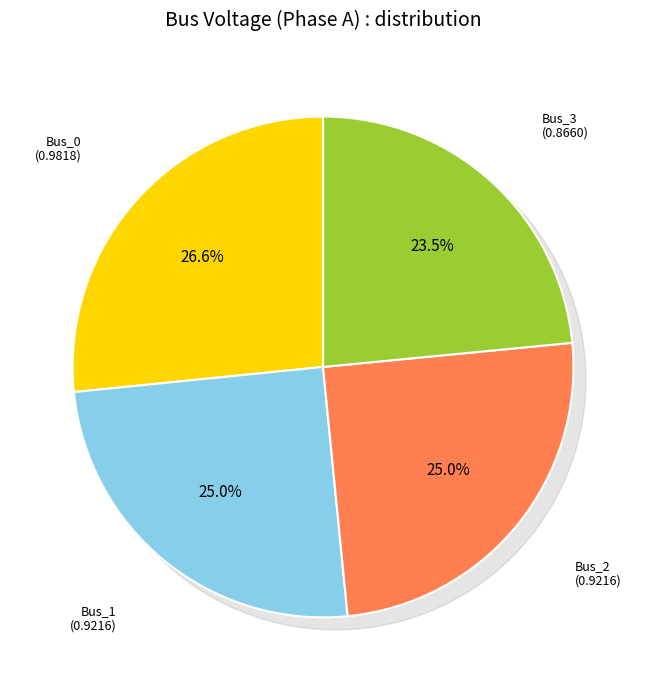

To the nearest percent, what percentage of the pie is Bus_1?

25%